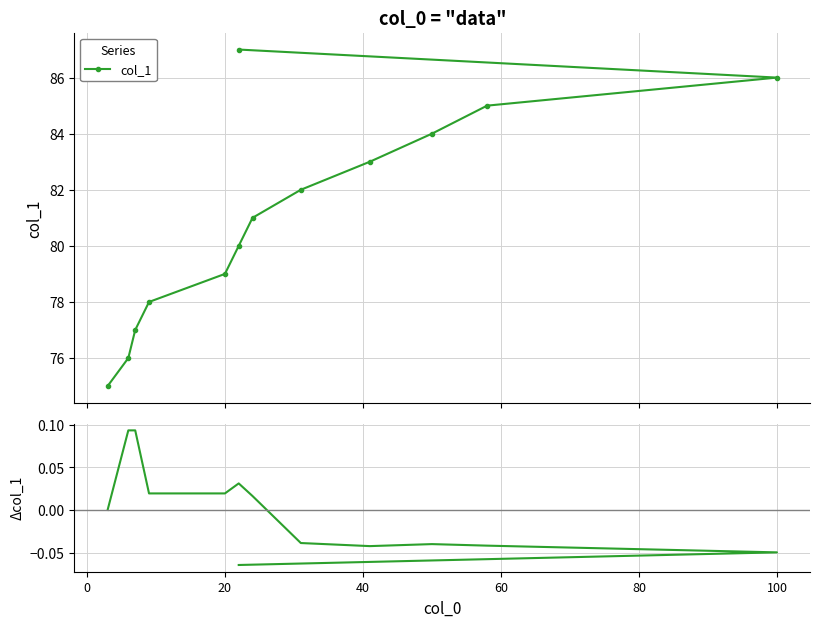

At how many categories does at least one series exceed 79?

8